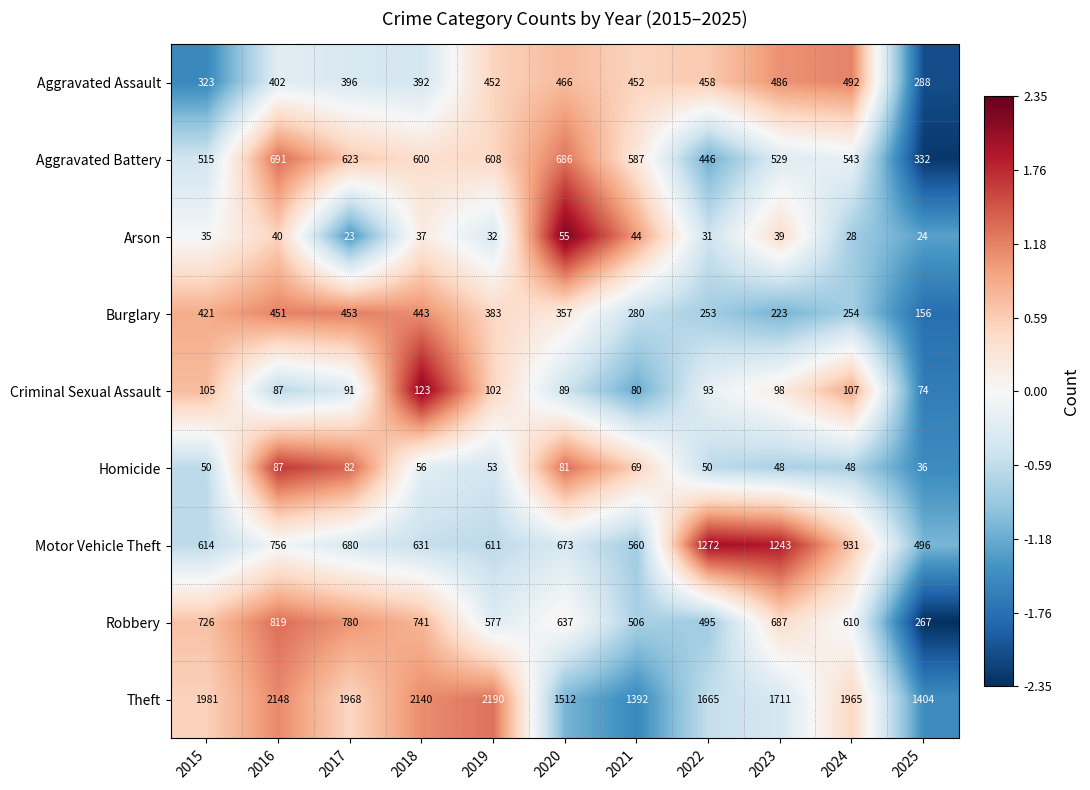

At which label is Theft closest to 1791?

2023